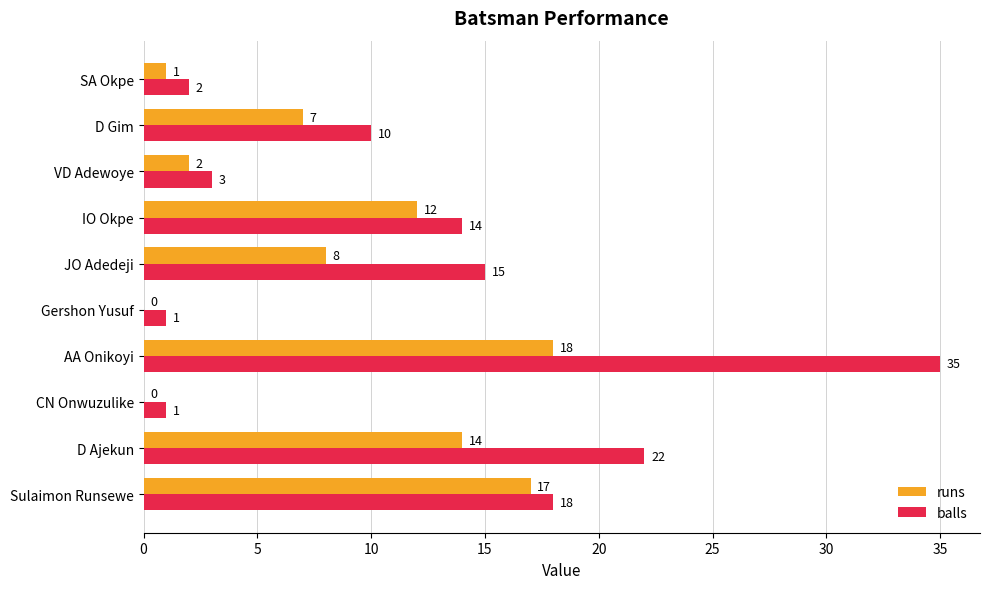

True or false: balls has a value of 8 at Sulaimon Runsewe.

False